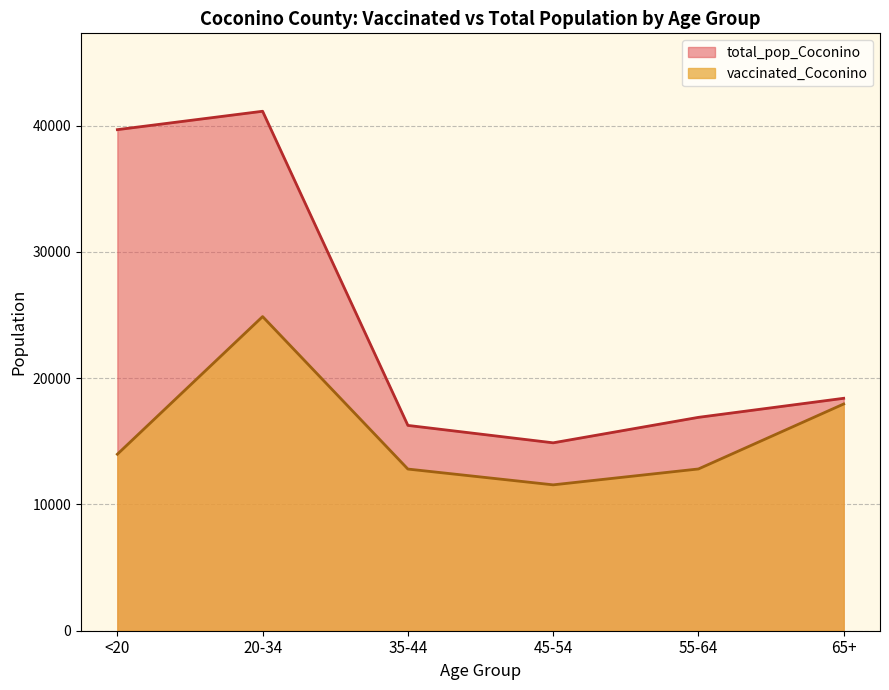

Count the number of data series in this chart.

2